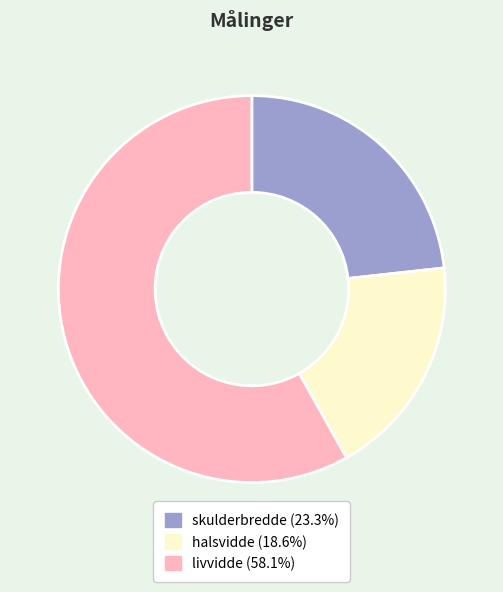

Which slice is the largest?

livvidde